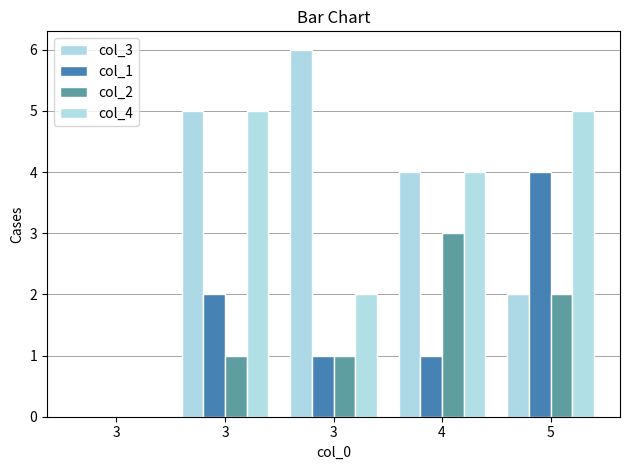

What is the average value of the col_3 series?

3